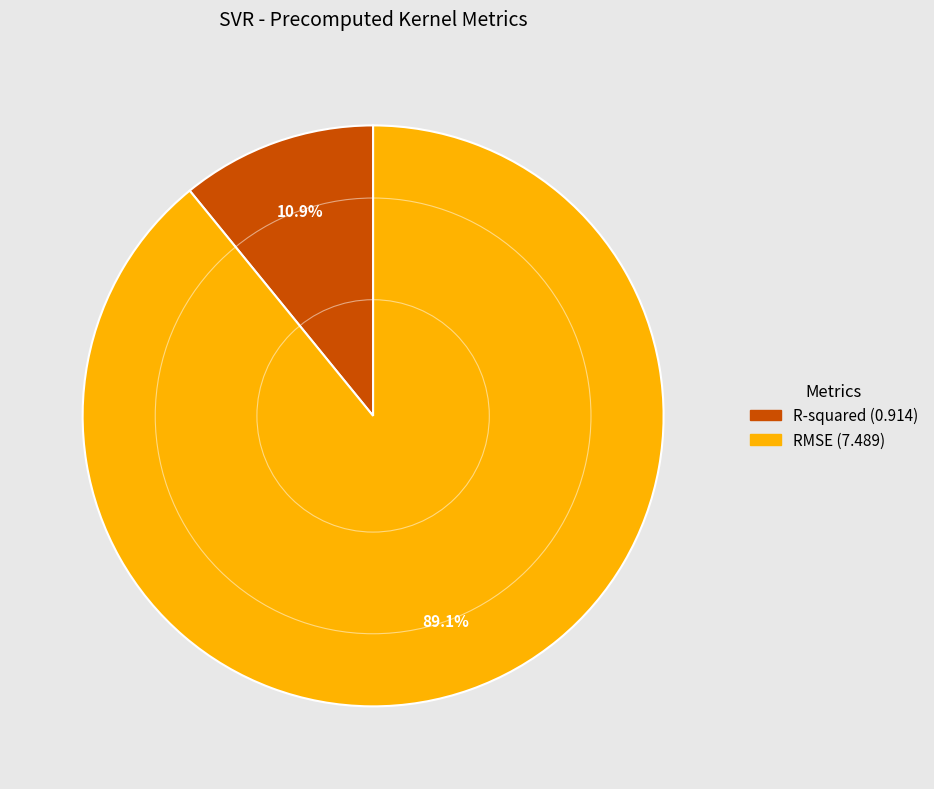

Combined, do RMSE and R-squared account for over 50%?

Yes